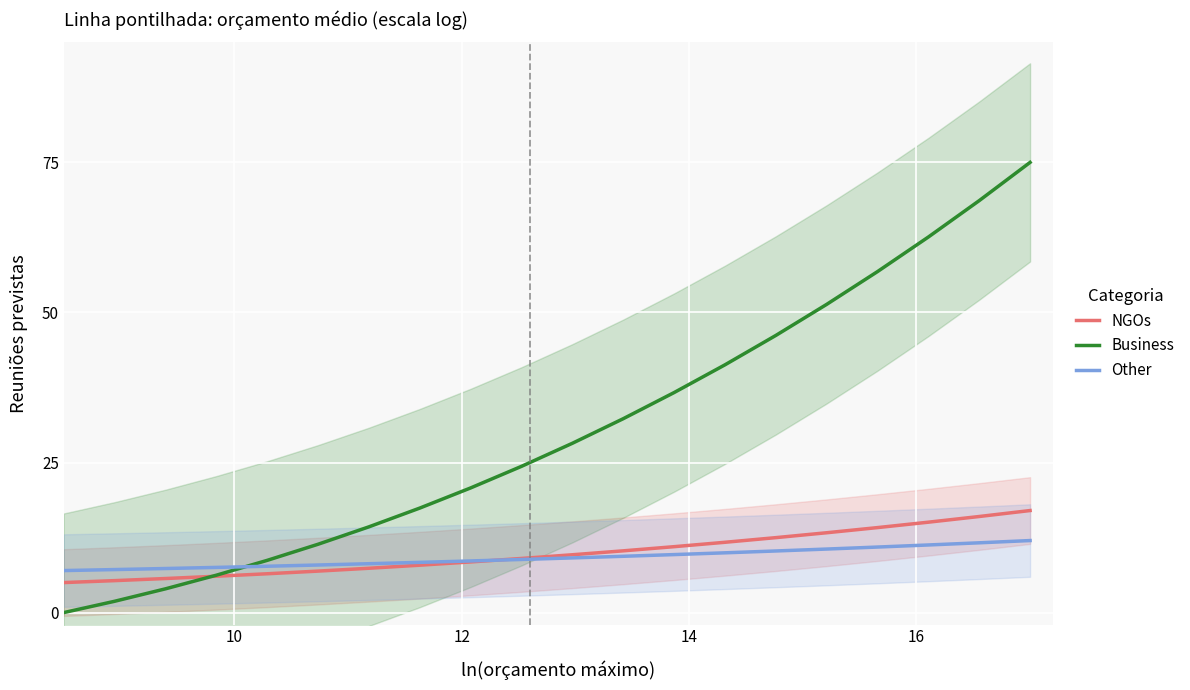

Count the number of categories in the chart.

20